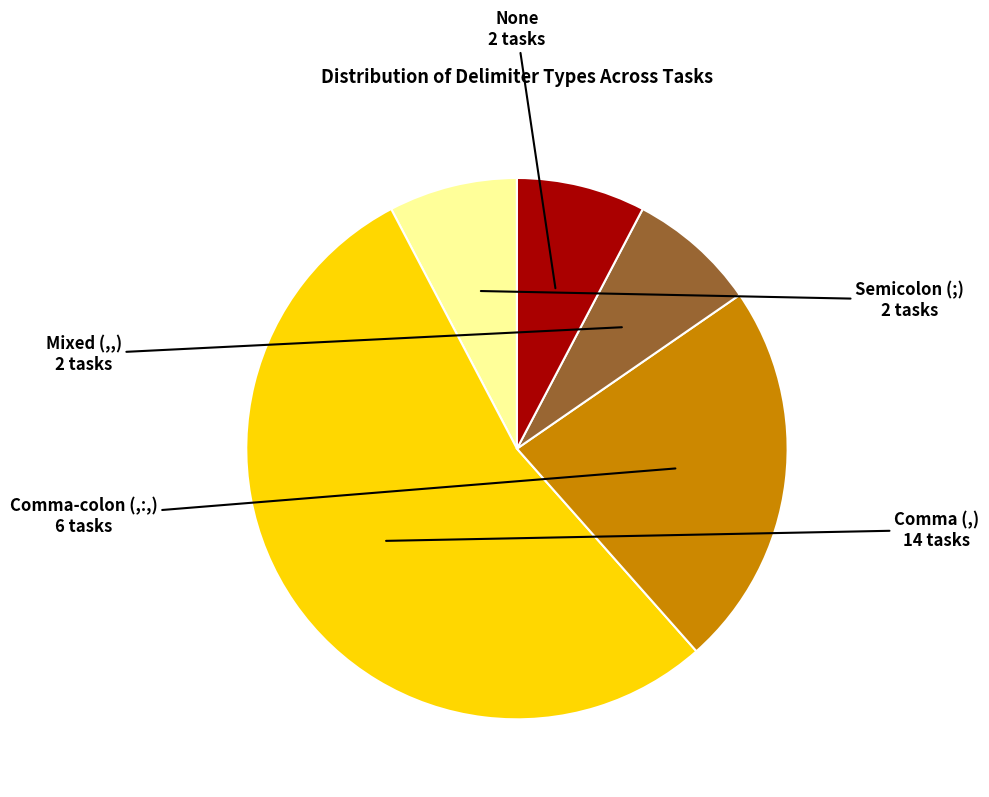

Is there a majority slice in this chart?

Yes